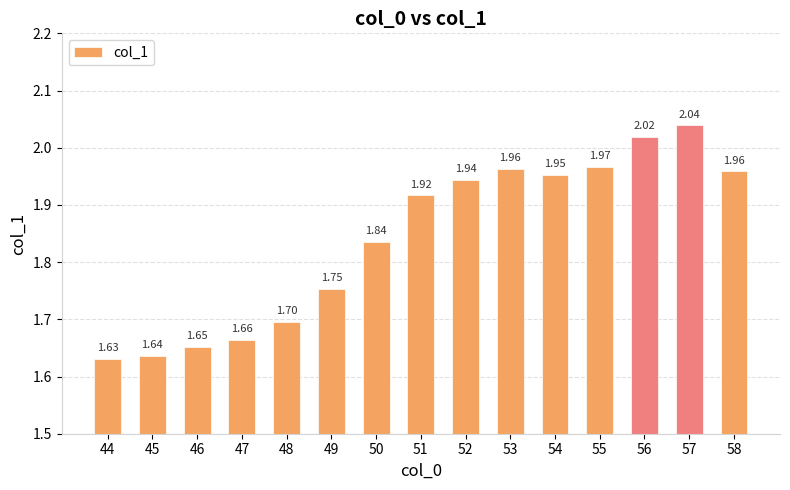

Approximately how many times larger is the value at 47 compared to 57?

0.8